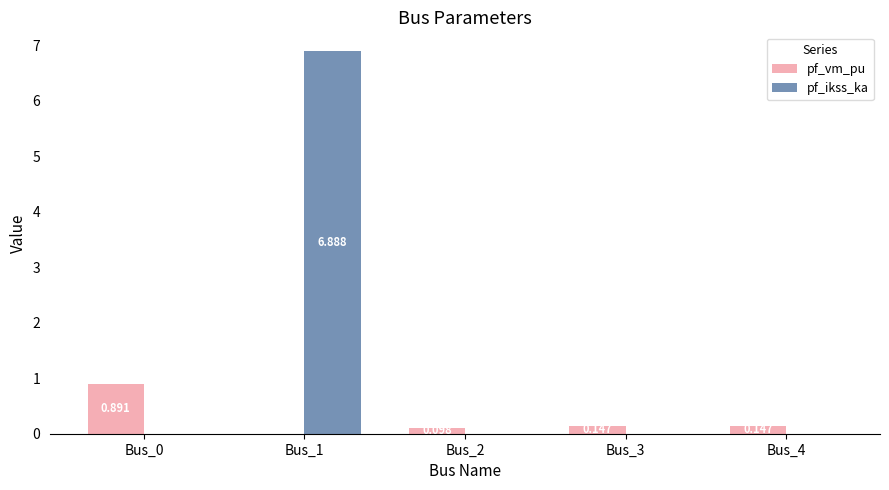

How many distinct data groups are displayed?

2